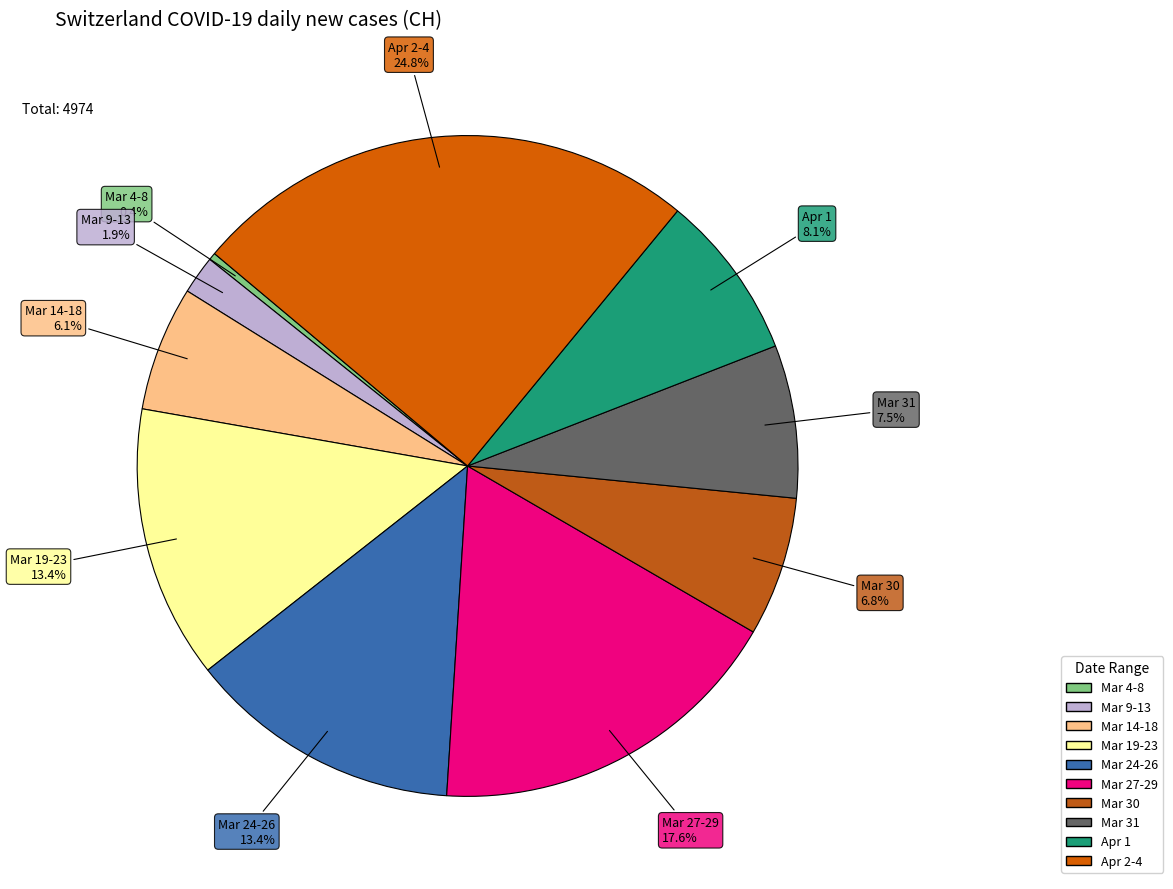

Is there any slice that represents more than half of the pie?

No